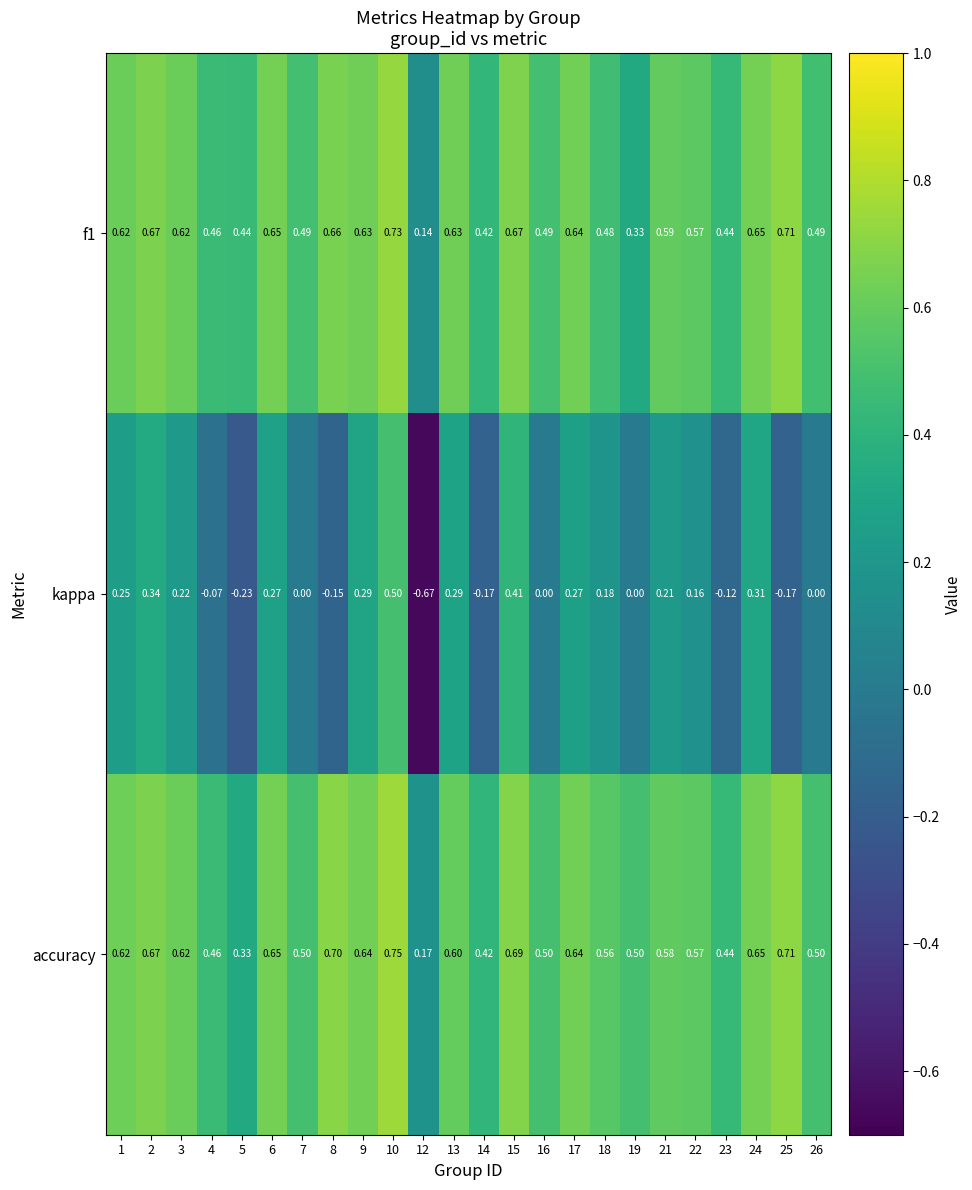

Which series has the largest range (max minus min)?

kappa